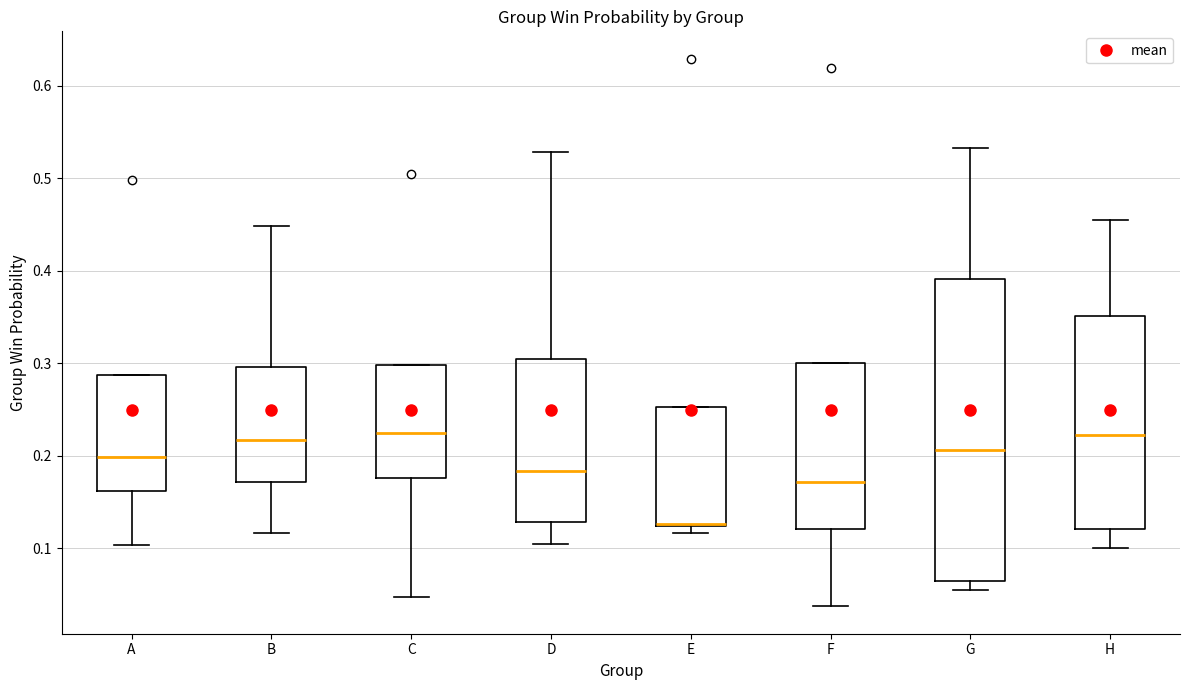

Reading left to right, read every box against the y-axis: the position of its median line, the range the box covers, and the ends of its whiskers. The values are not printed on the chart, so give them approximately, as read against the axis.

A: median 0.20, box 0.16 to 0.29, whiskers 0.10 to 0.29
B: median 0.22, box 0.17 to 0.30, whiskers 0.12 to 0.45
C: median 0.22, box 0.18 to 0.30, whiskers 0.05 to 0.30
D: median 0.18, box 0.13 to 0.31, whiskers 0.10 to 0.53
E: median 0.13 (drawn on the box's lower edge), box 0.12 to 0.25, whiskers 0.12 (just below the box's lower edge) to 0.25
F: median 0.17, box 0.12 to 0.30, whiskers 0.04 to 0.30
G: median 0.21, box 0.06 to 0.39, whiskers 0.05 to 0.53
H: median 0.22, box 0.12 to 0.35, whiskers 0.10 to 0.45